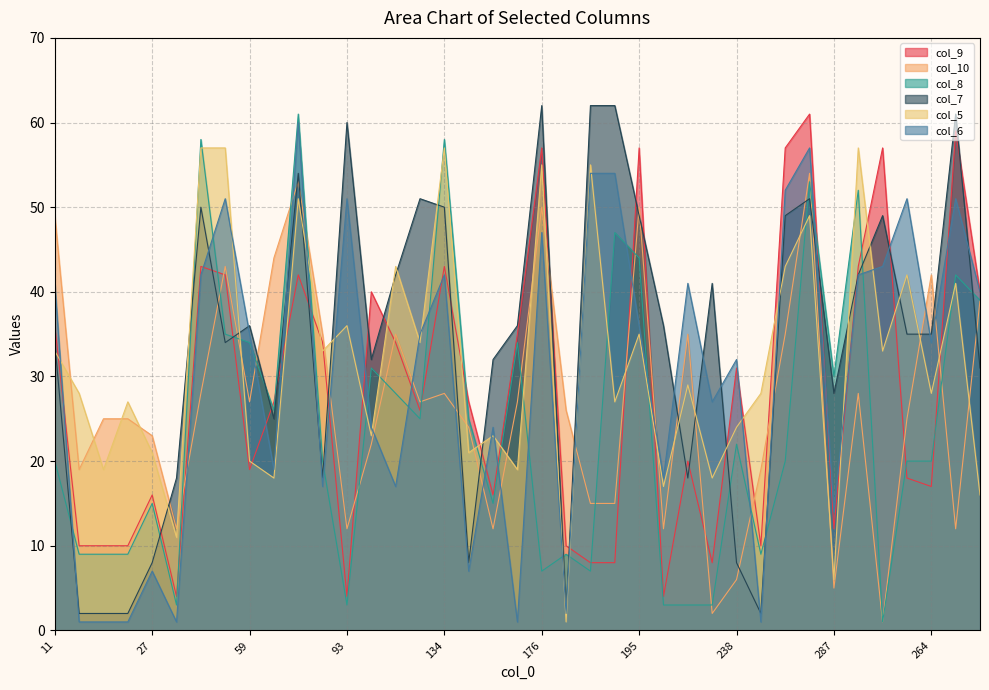

What value does the col_10 series have at 177, to the nearest 5?

25